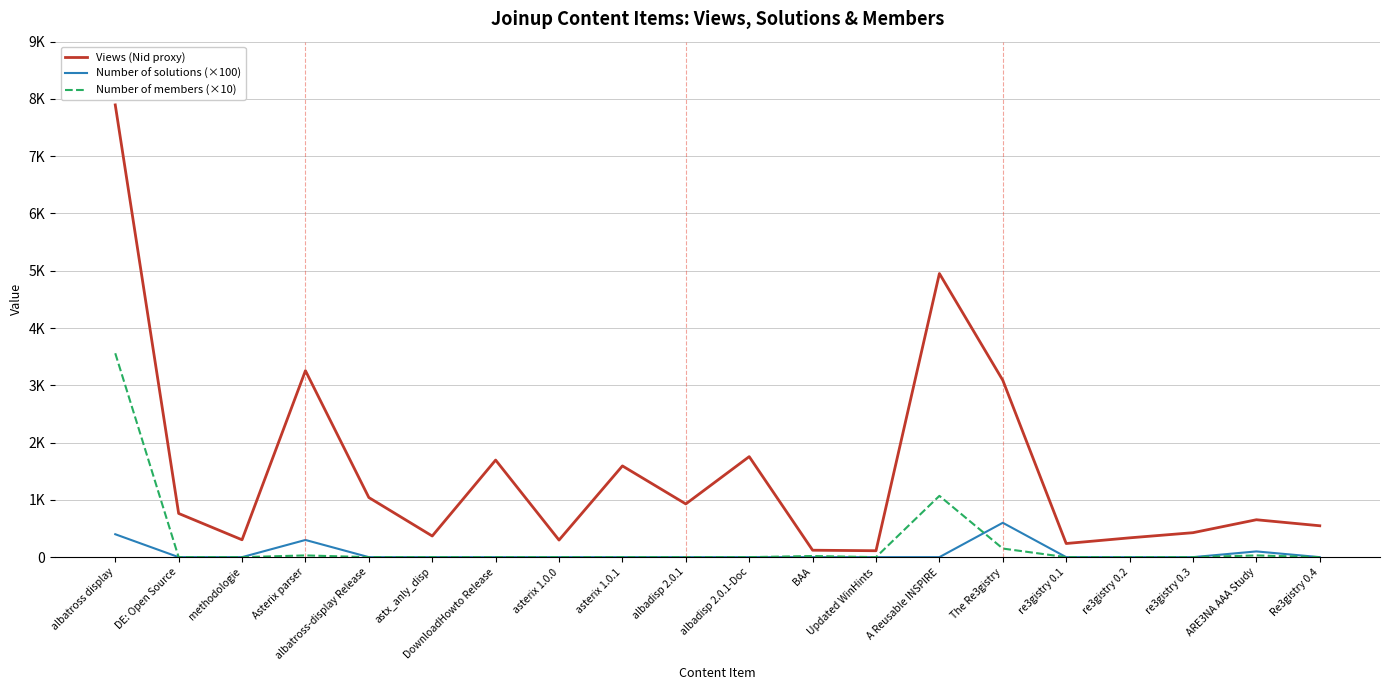

Does the chart have visible grid lines?

Yes